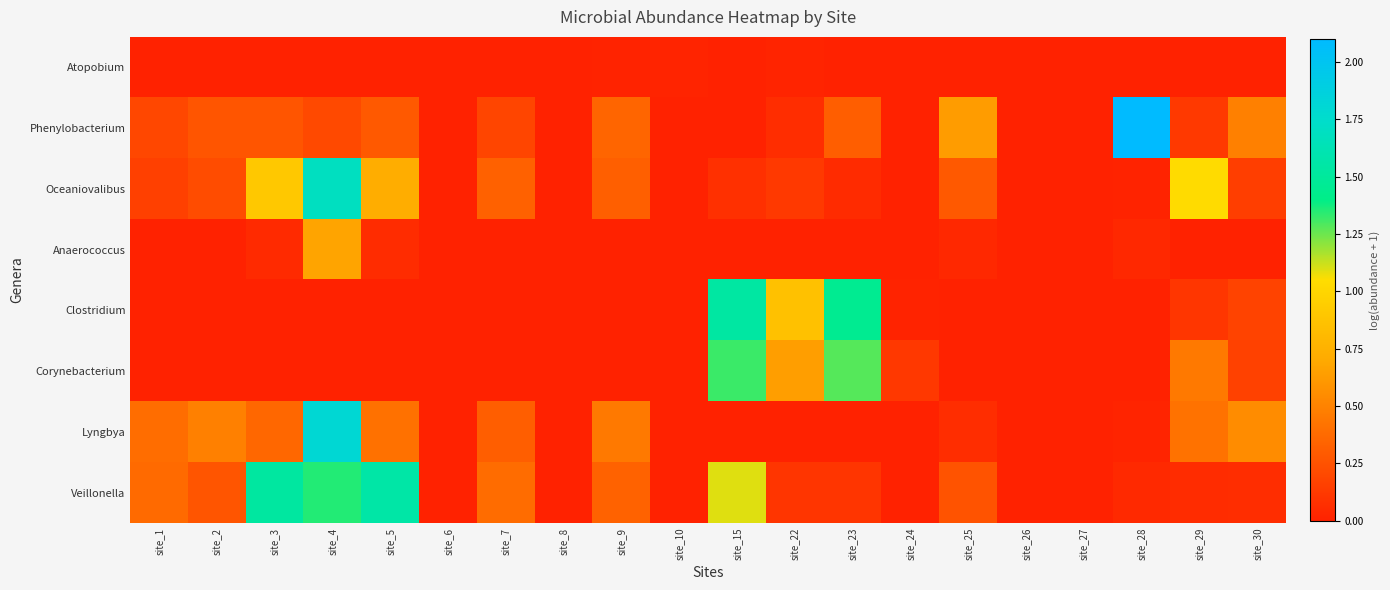

At which category is the sum across all series the highest?

site_4